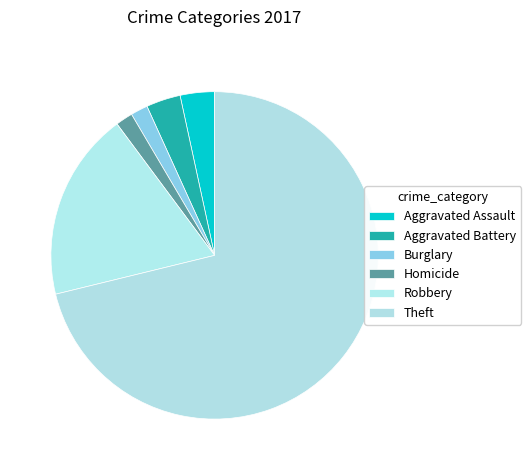

What portion of the pie excludes Burglary?

98.3%